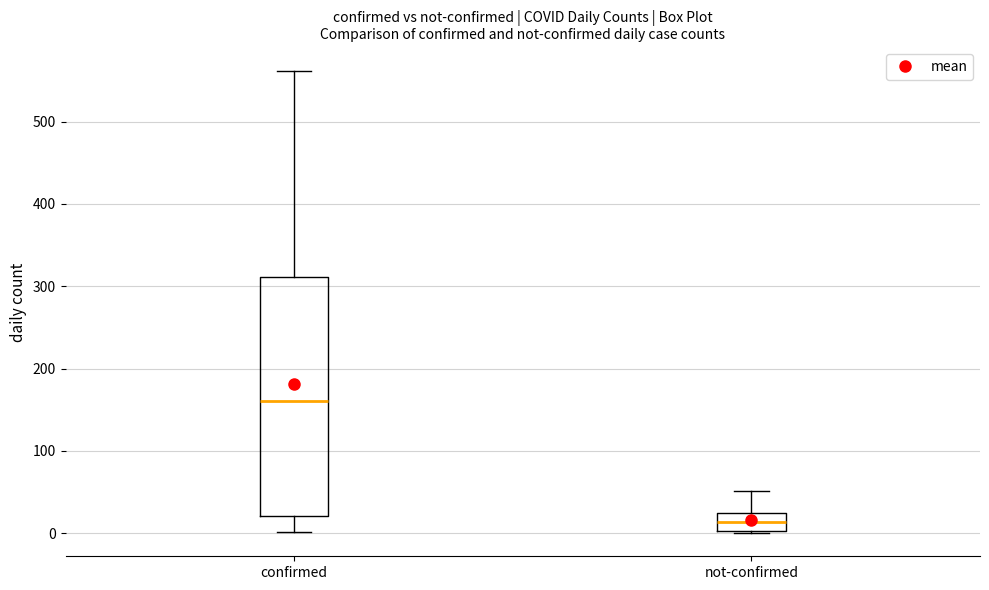

Reading left to right, read every box against the y-axis: the position of its median line, the range the box covers, and the ends of its whiskers. The values are not printed on the chart, so give them approximately, as read against the axis.

confirmed: median 160, box 20 to 310, whiskers 0 to 560
not-confirmed: median 10, box 0 to 20, whiskers 0 to 50